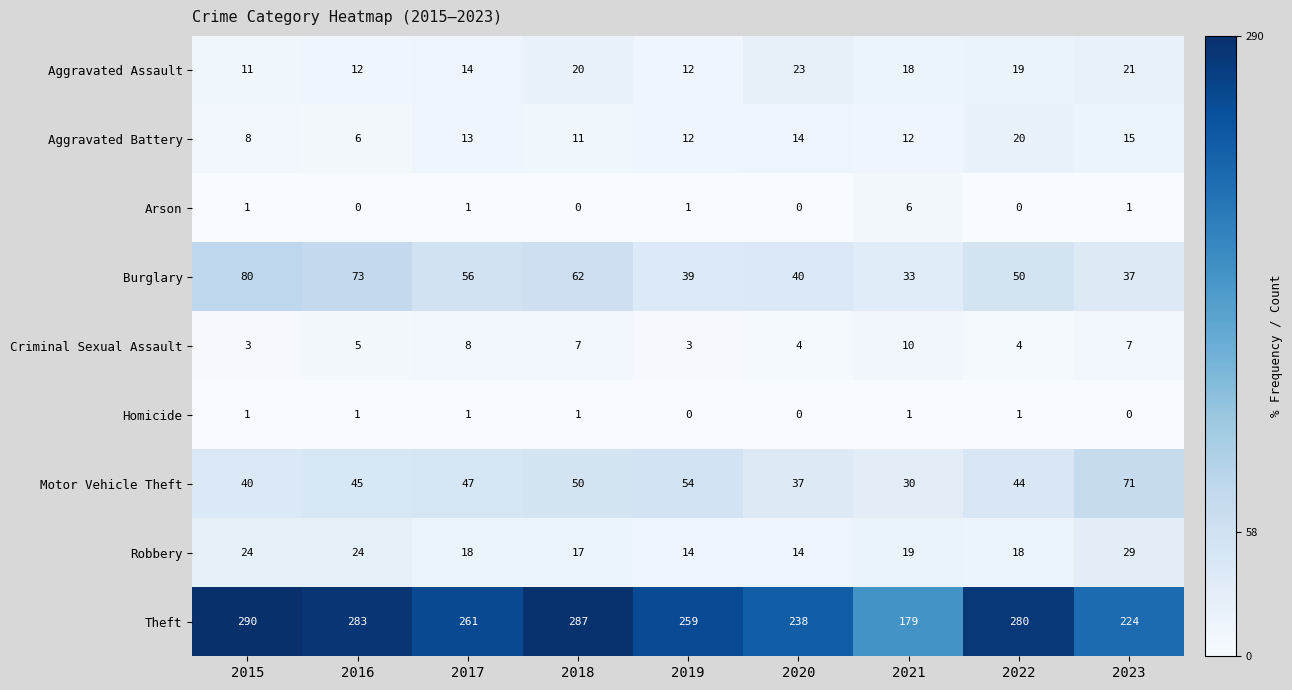

What is the difference between the Criminal Sexual Assault values at 2022 and 2017?

4